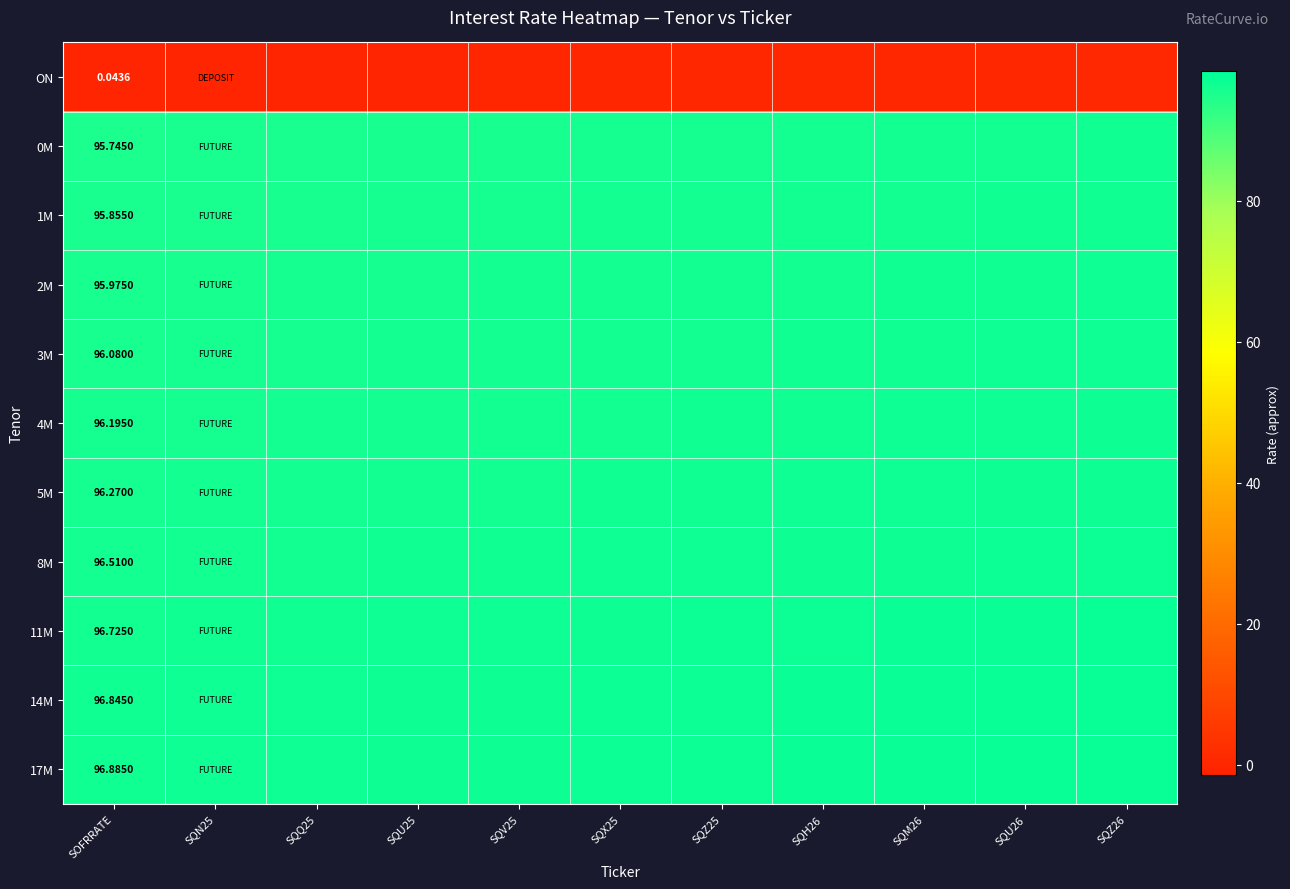

At how many categories does at least one series exceed 1?

11